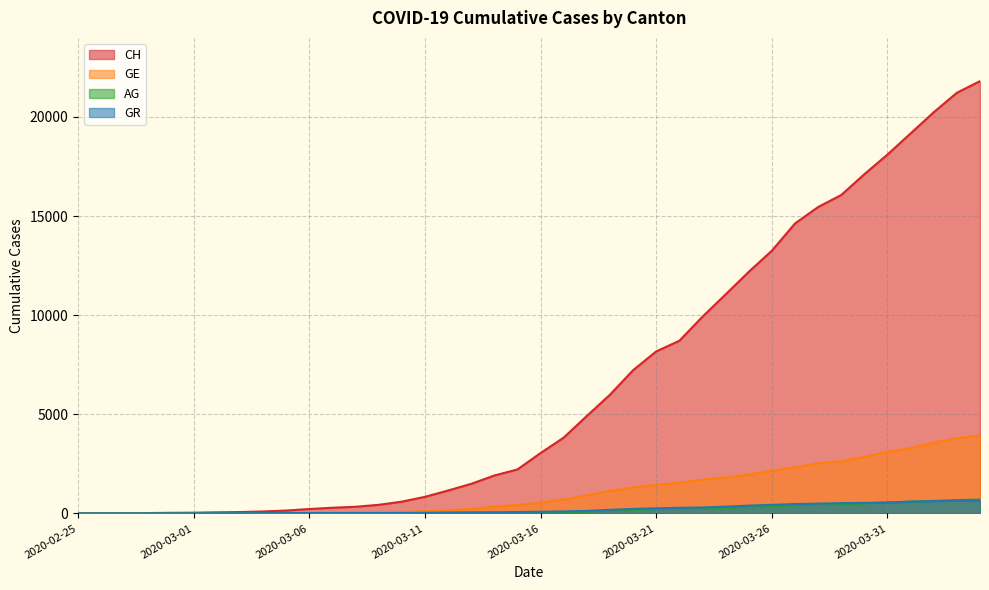

True or false: GE has a value of 1049 at 2020-03-25.

False